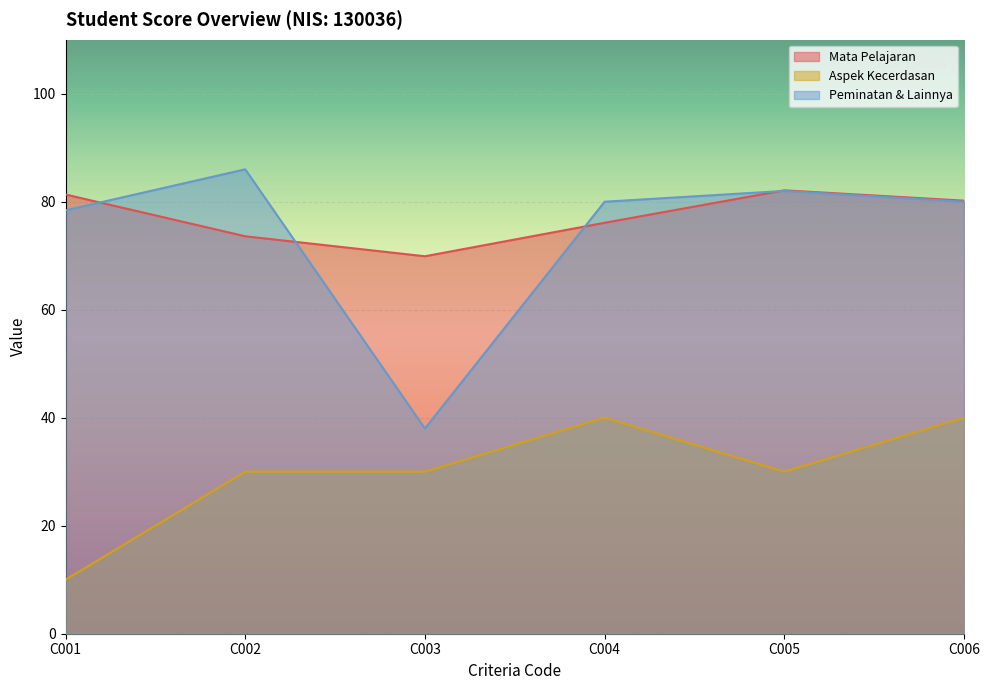

Reading left to right, what are all the values shown in this chart?

Mata Pelajaran: 81.3	73.6	69.9	76.1	82.1	80.2
Aspek Kecerdasan: 10.0	30.0	30.0	40.0	30.0	40.0
Peminatan & Lainnya: 78.4	86.0	38.0	80.0	82.0	80.0